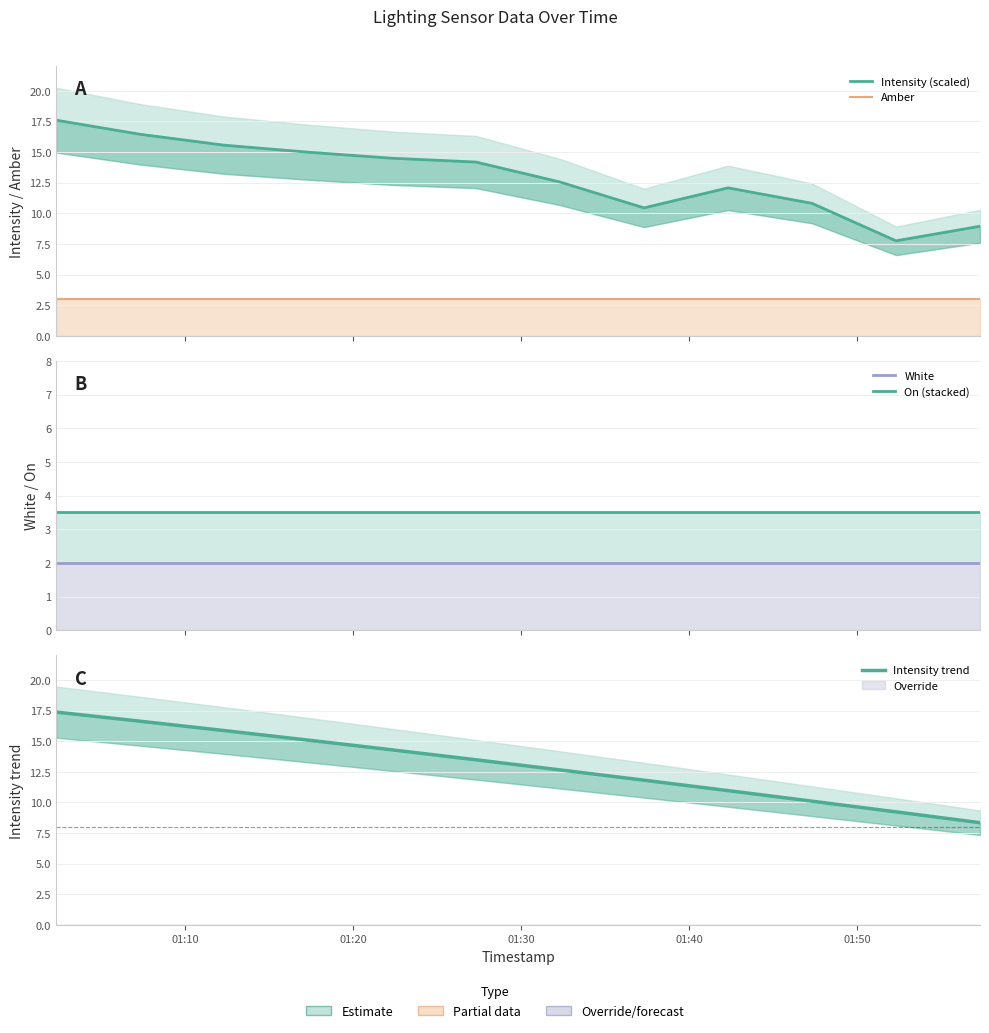

What are all the series names shown in the legend?

Intensity (scaled), Amber, White, On (stacked), Intensity trend